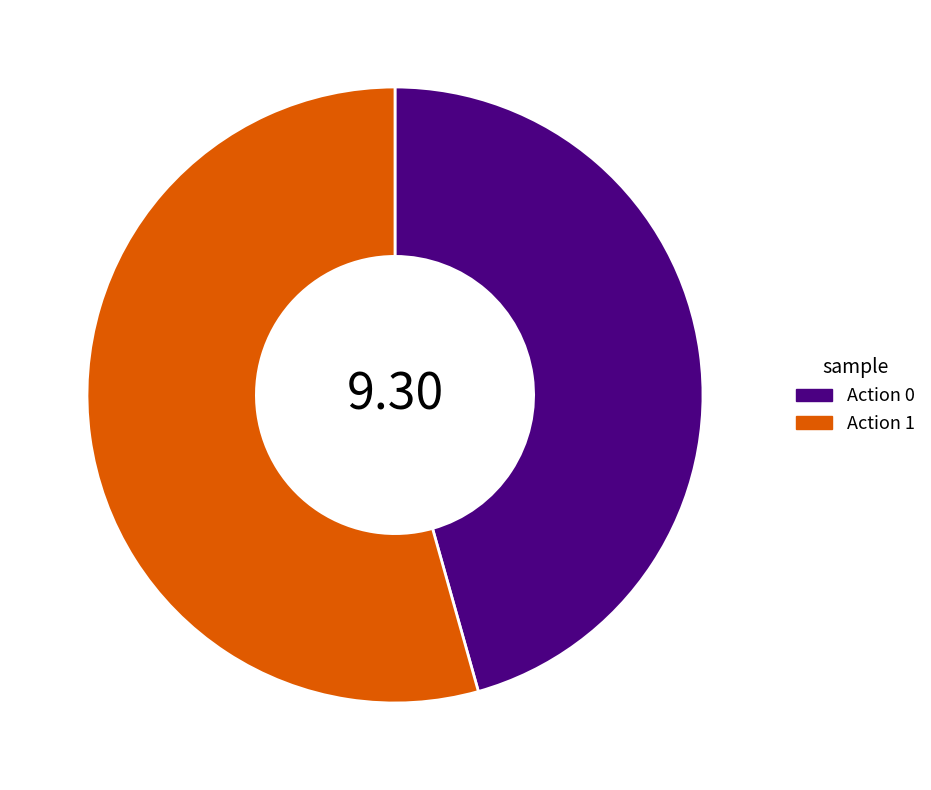

Rank the categories by value from lowest to highest.

Action 0, Action 1